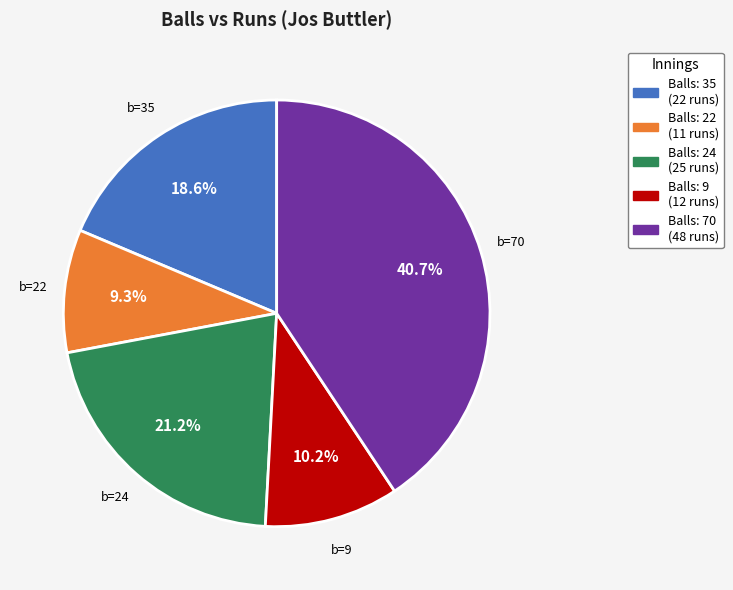

Is there a majority slice in this chart?

No